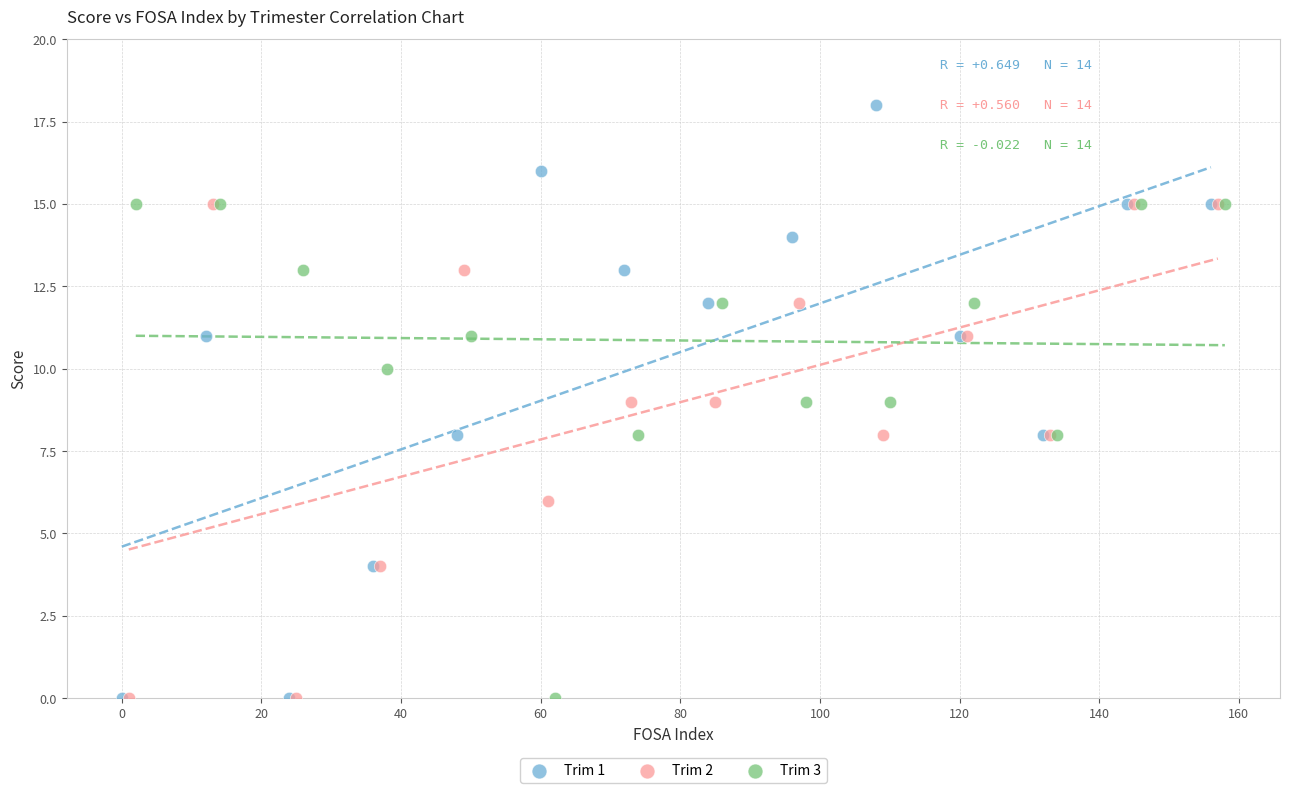

Which series has the widest spread of Y values?

Trim 1